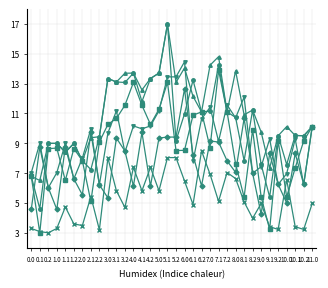

What is the total value across all series at 0.1?

34.9